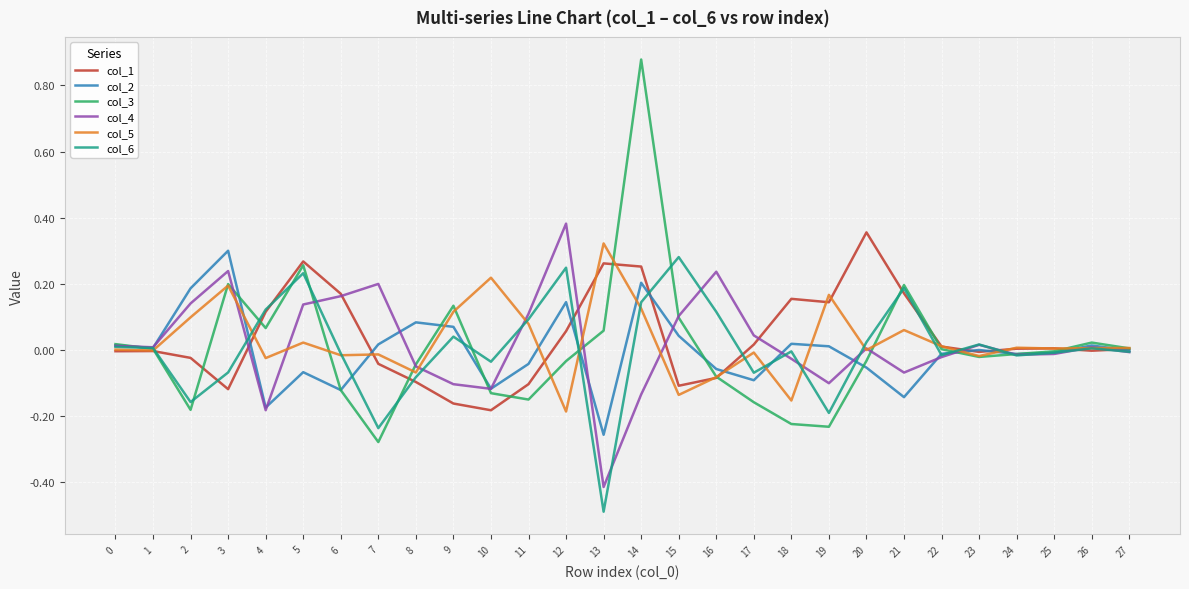

True or false: col_2 has a value of -0.0 at 16.

False